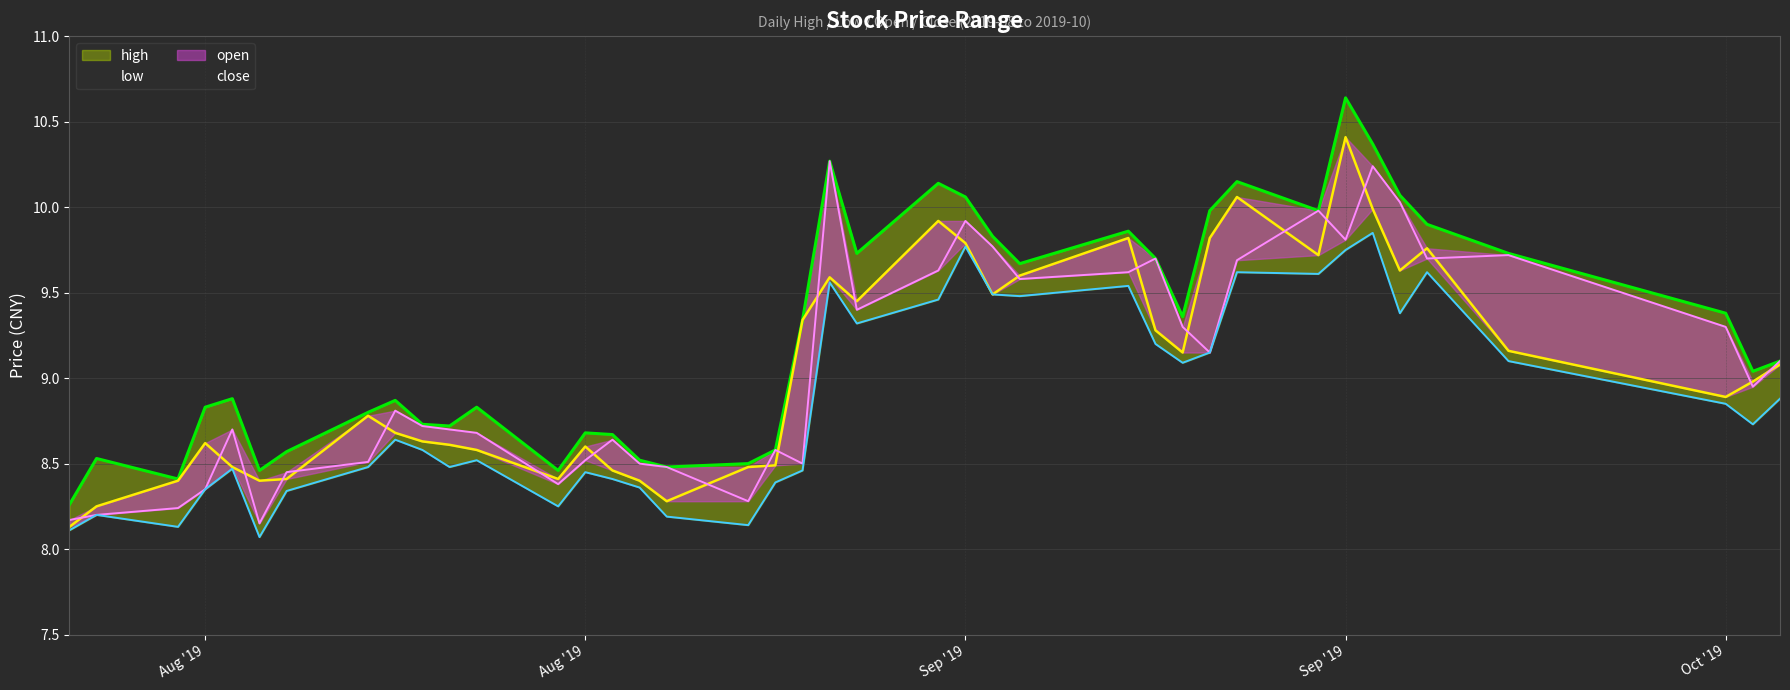

What is the difference between the maximum and minimum values in the close series?

2.3